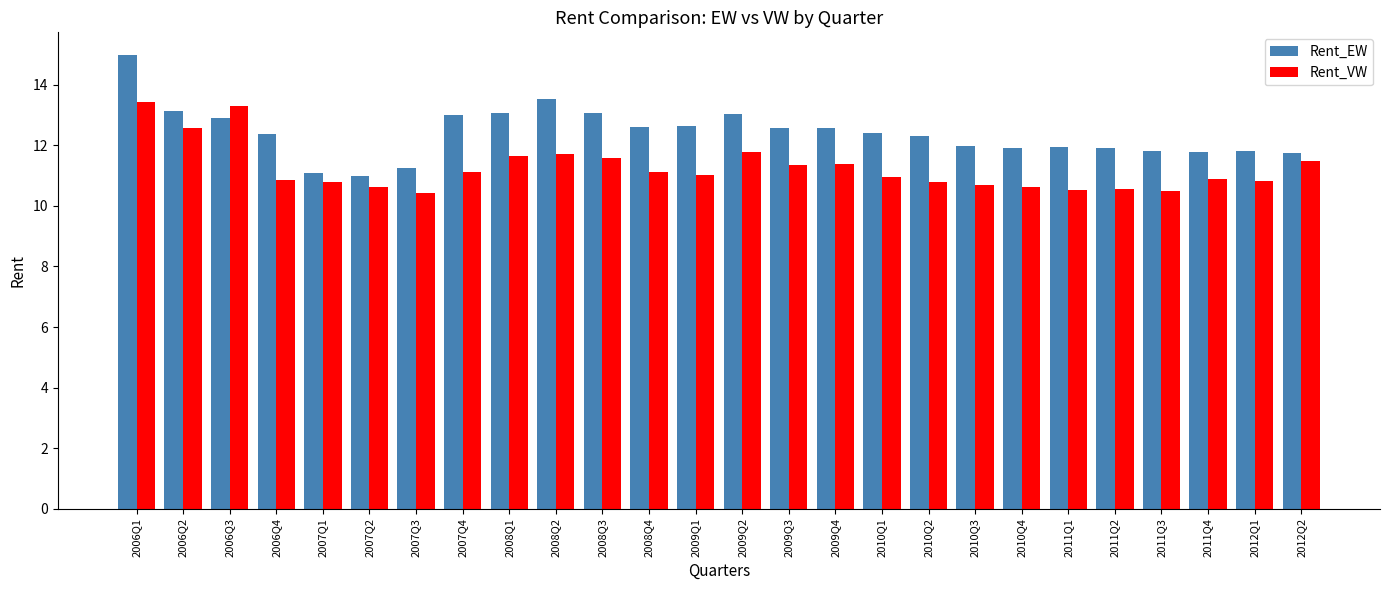

Is the value of Rent_EW at 2006Q1 greater than the value of Rent_VW at 2007Q1?

Yes